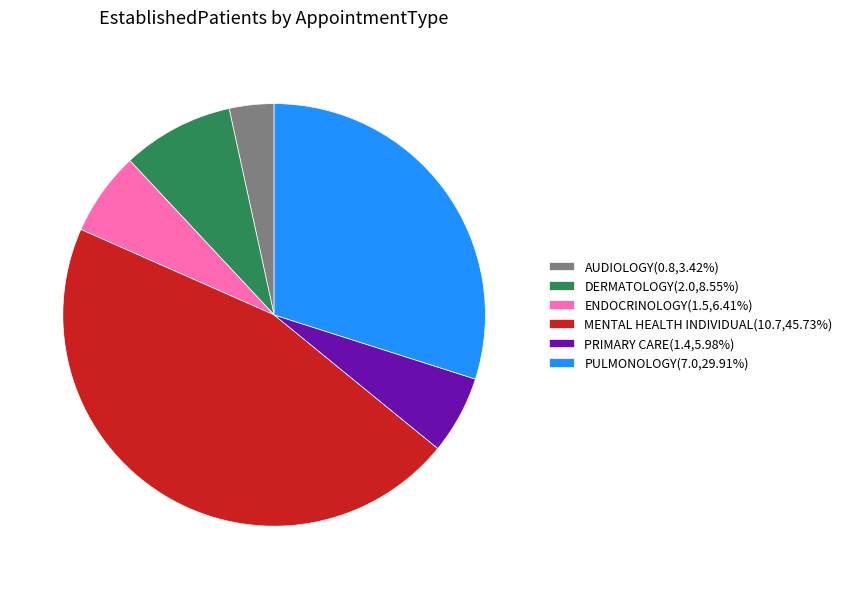

Is it true that AUDIOLOGY is 3% of the pie?

True